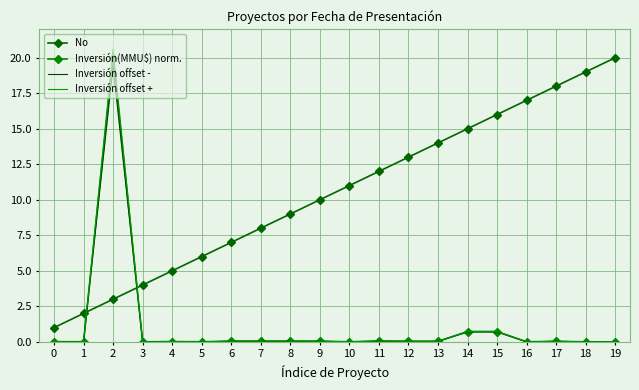

Where do No and Inversión(MMU$) norm. first cross each other?

1 and 2